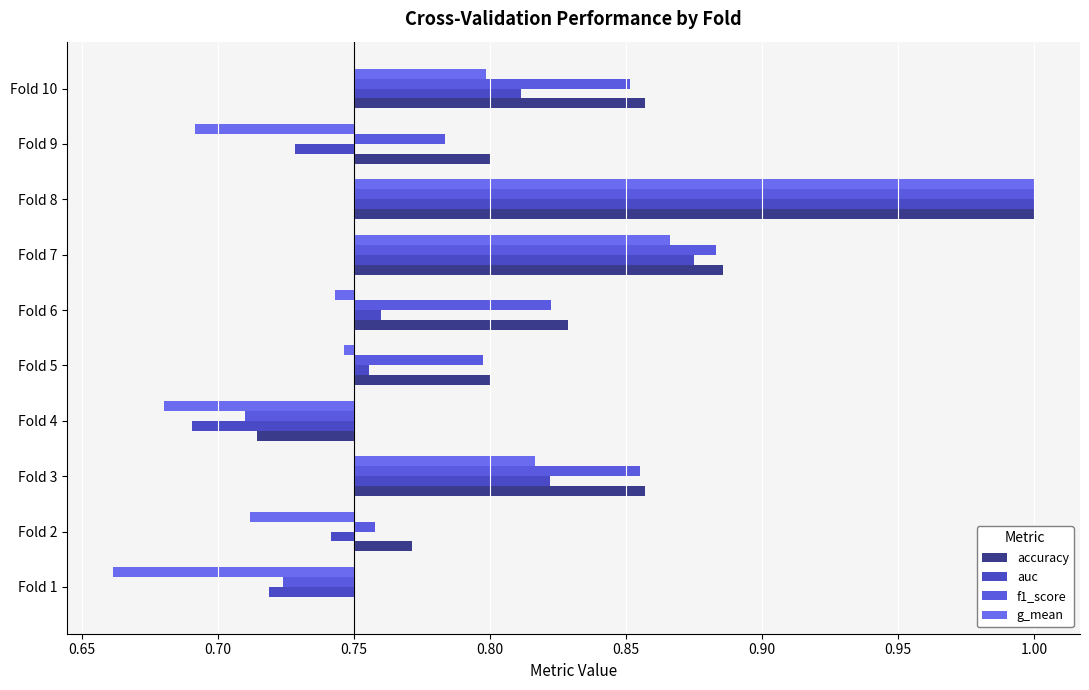

At how many categories does at least one series exceed 0?

8